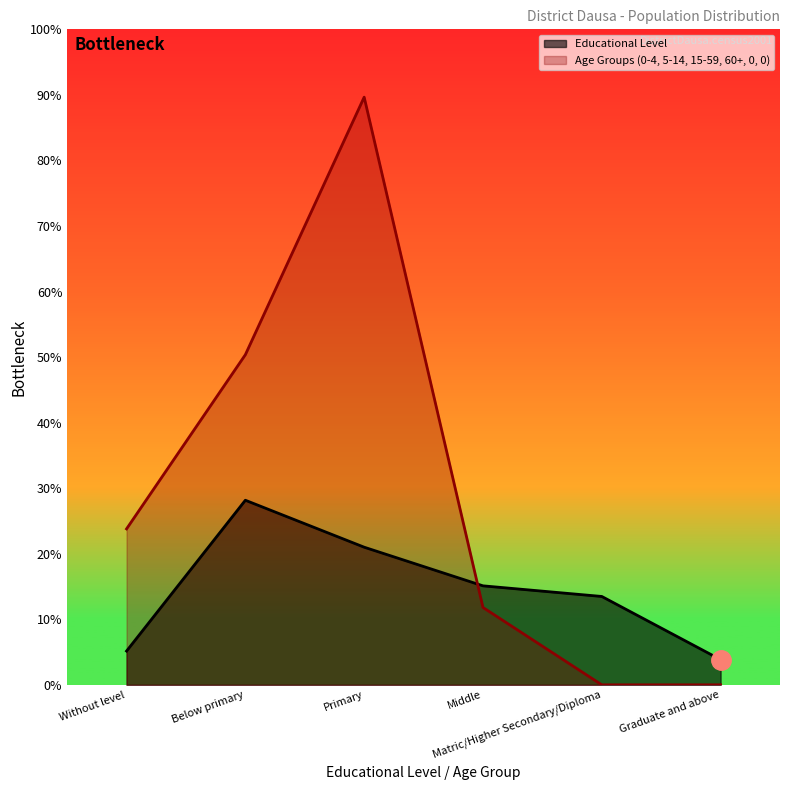

What is the sum of all Age Groups values?

1317063